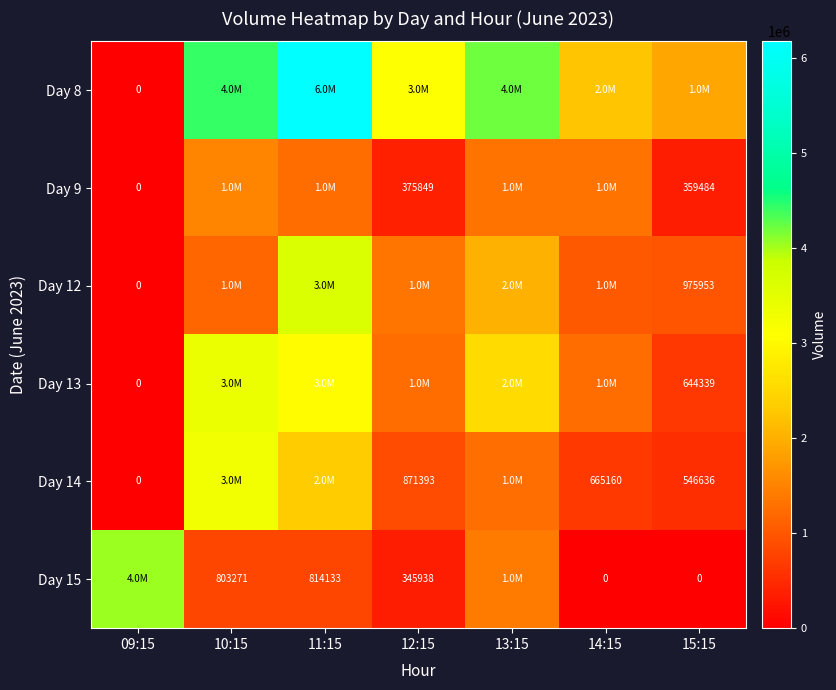

Is it true that Day 15 equals 432920 at 11:15?

False